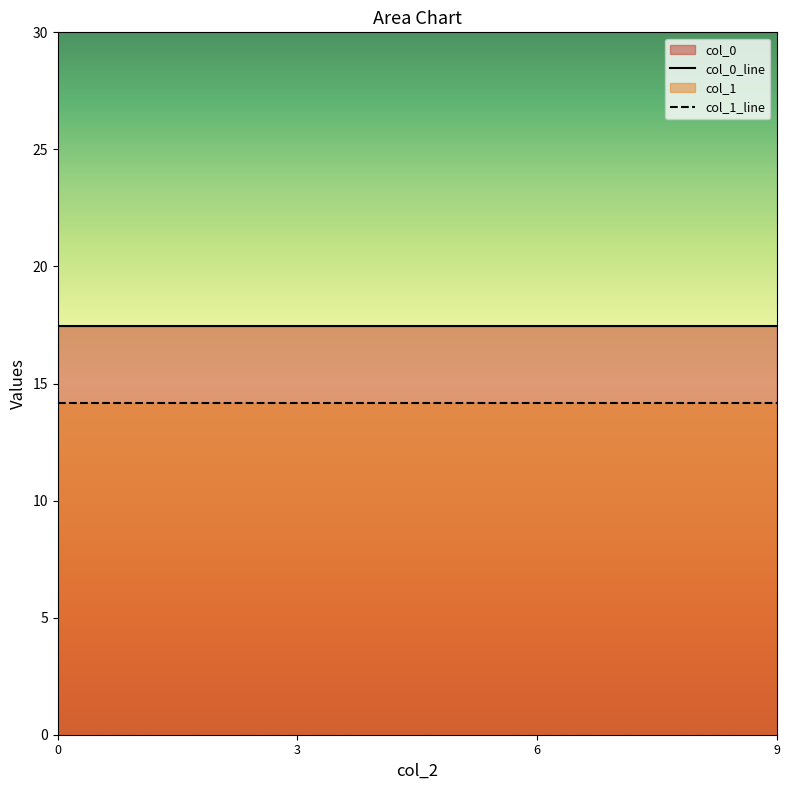

Between 3 and 9, which series saw the biggest shift?

col_0_line